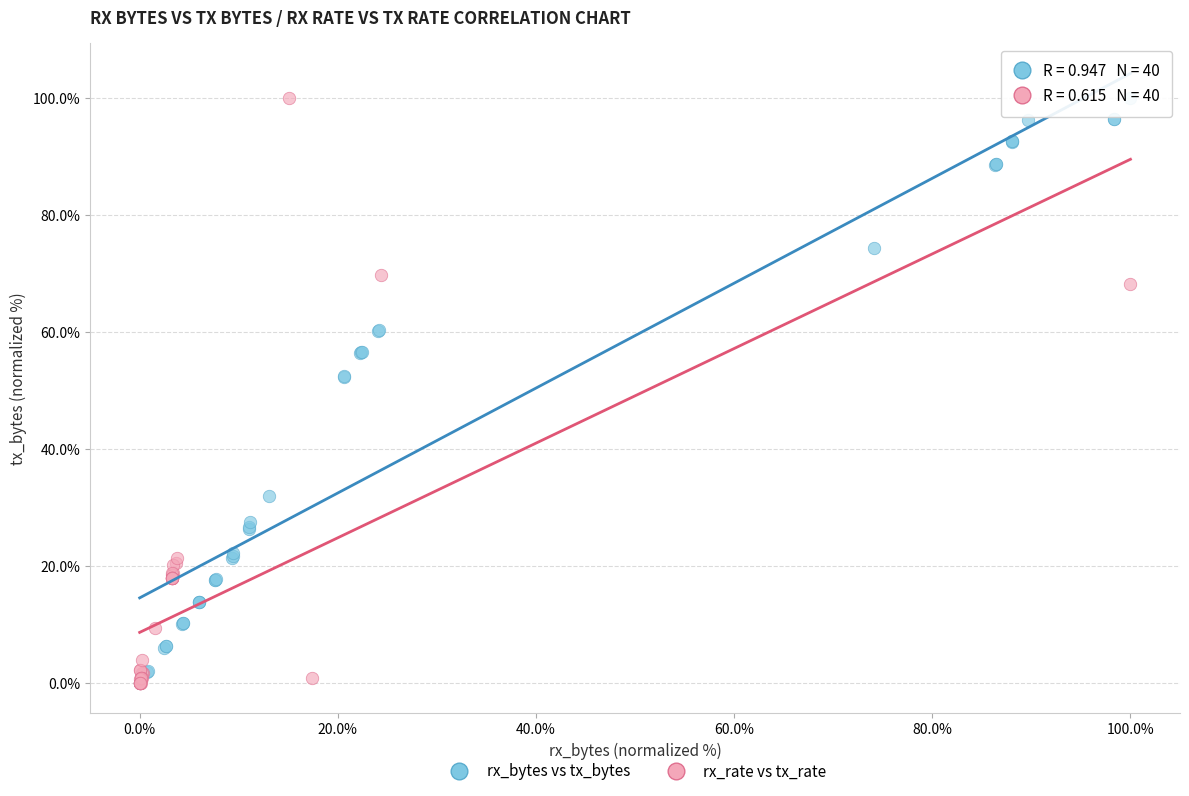

What are all the series names shown in the legend?

rx_bytes vs tx_bytes, rx_rate vs tx_rate